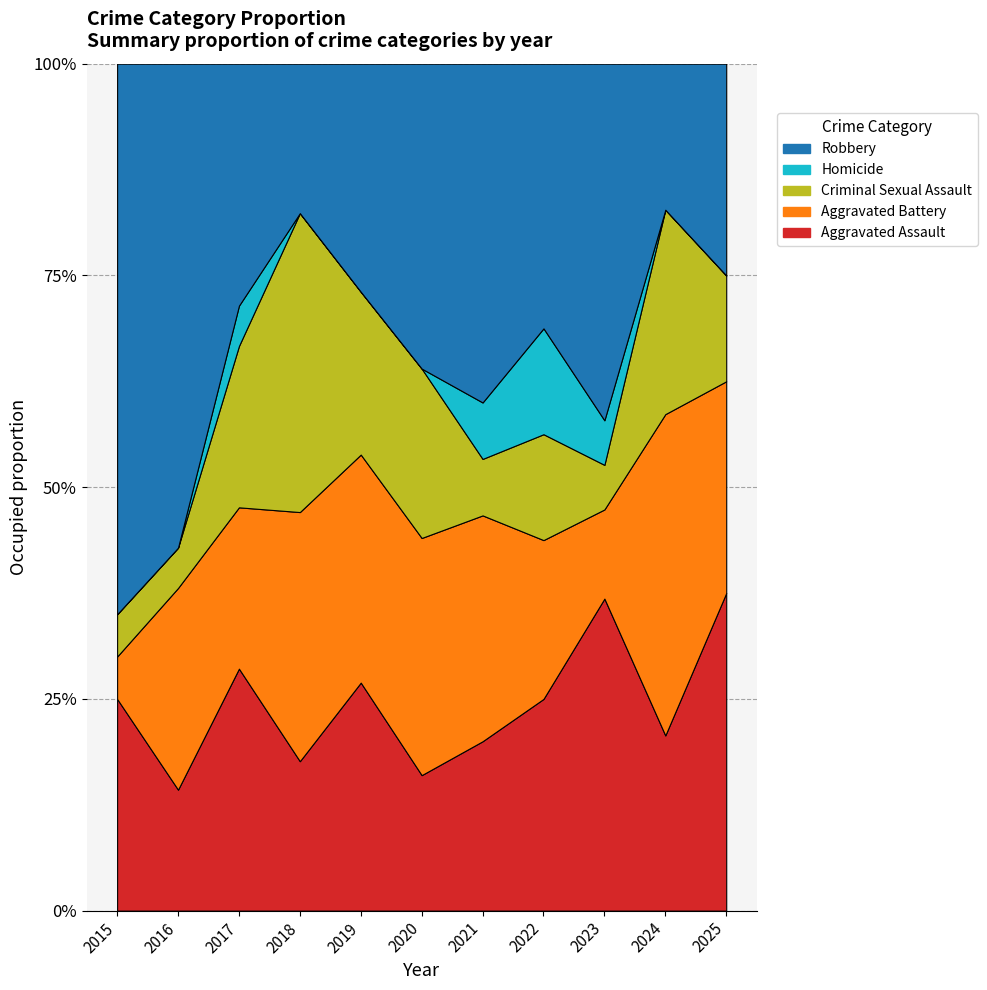

How many categories are shown in the chart?

11